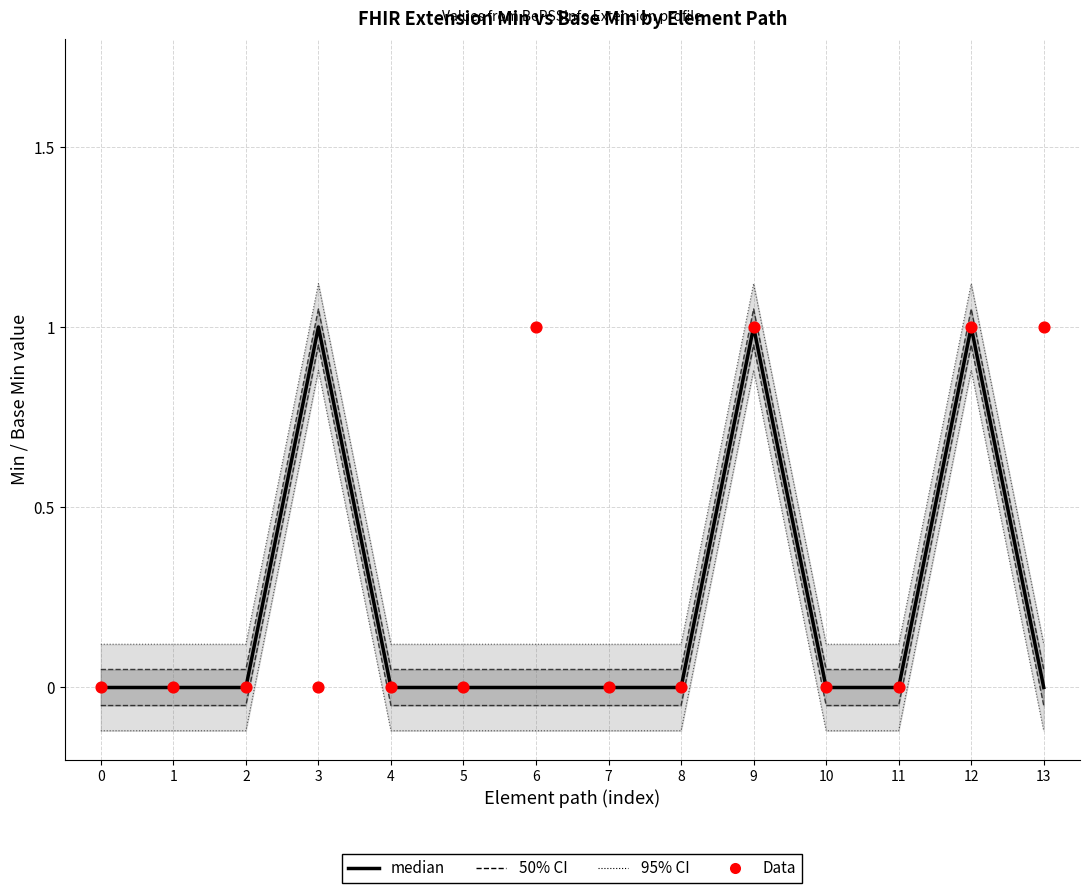

Is the value of Data (Base Min) at 6 greater than the value of median (Min) at 11?

Yes